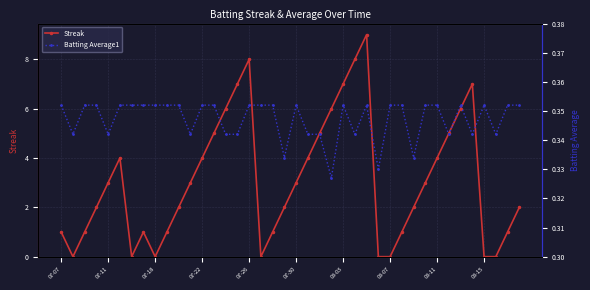

Is the value of Batting Average1 at 10 greater than the value of Streak at 10?

No